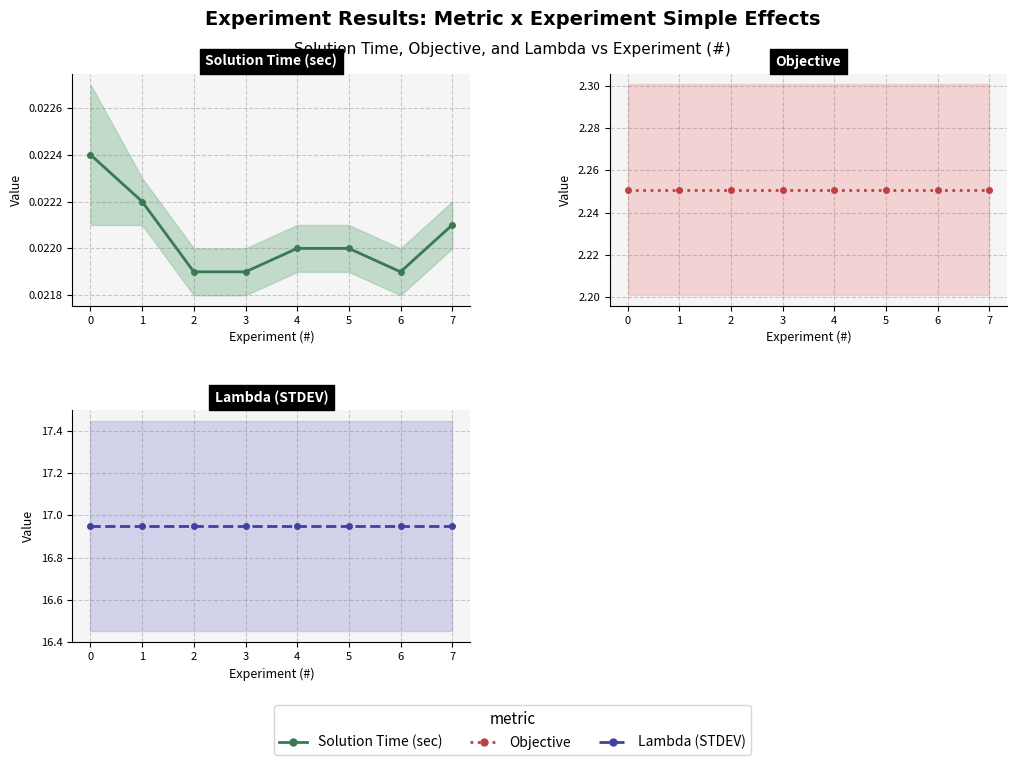

Is this an area chart (filled region under the line)?

No